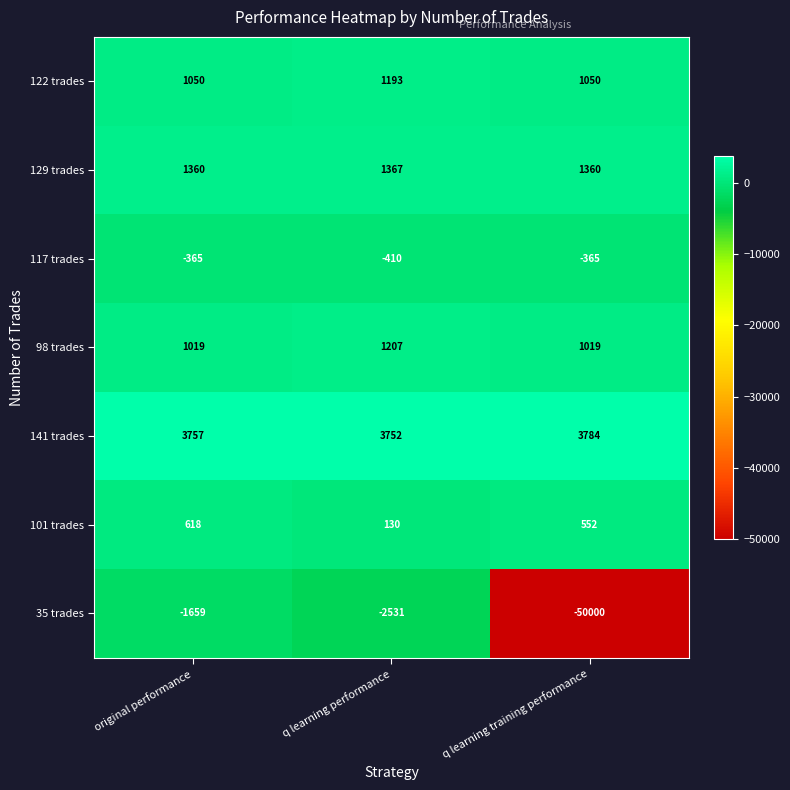

Which series changed the most between q learning performance and q learning training performance?

35 trades